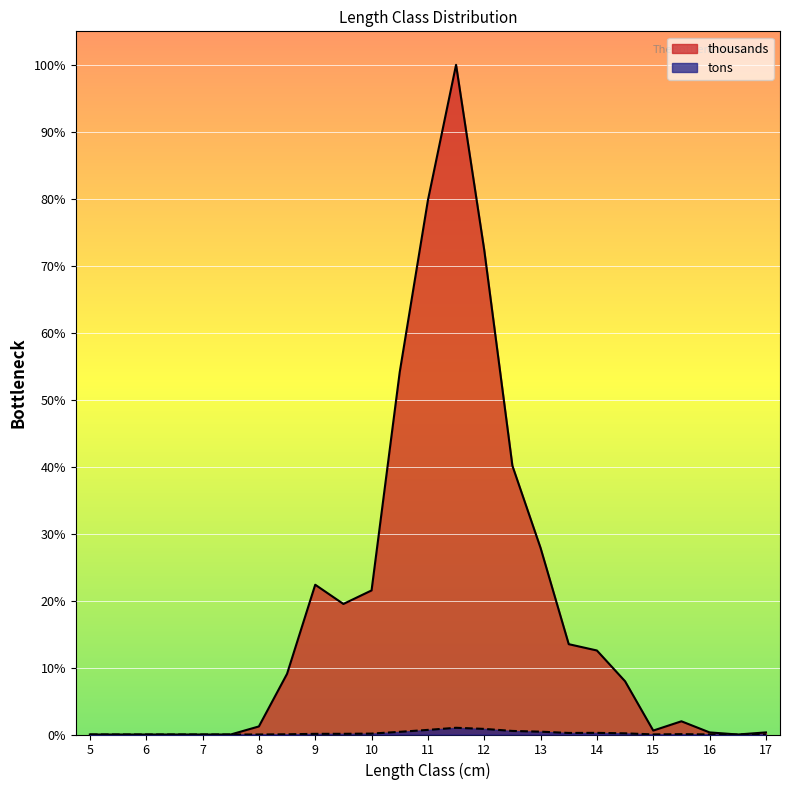

How many lines are shown in the chart?

2